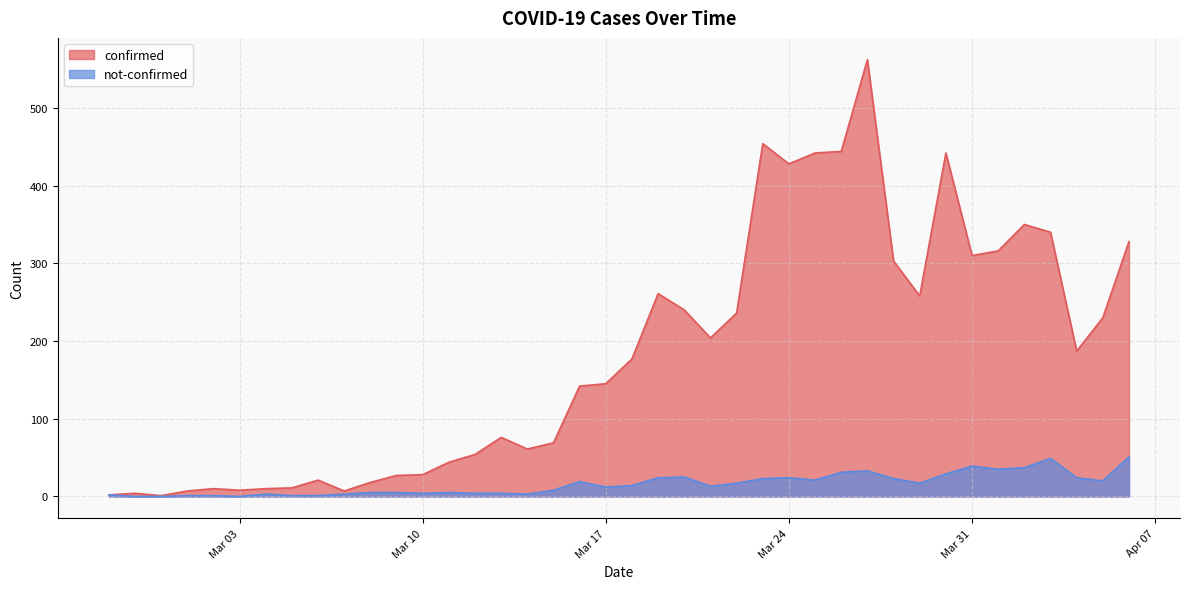

What is the lowest value of the confirmed series?

1